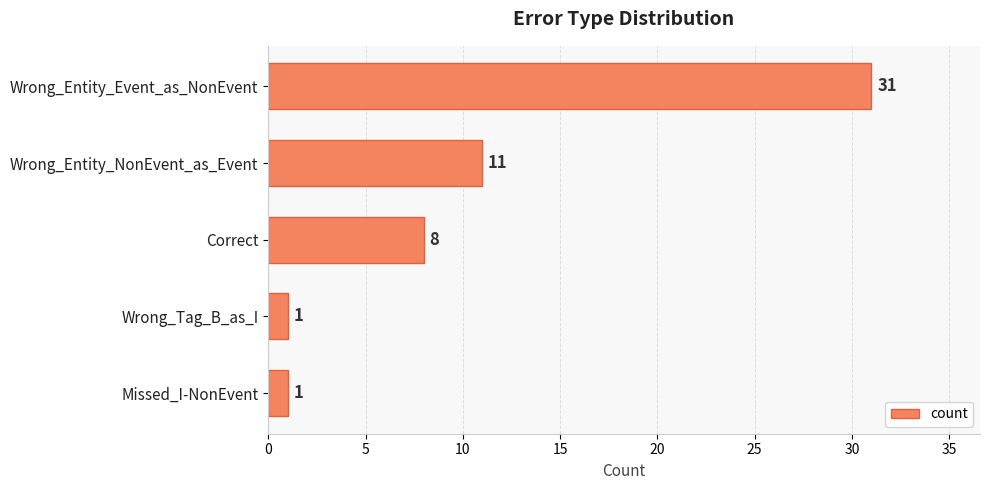

Are the bars horizontal?

Yes